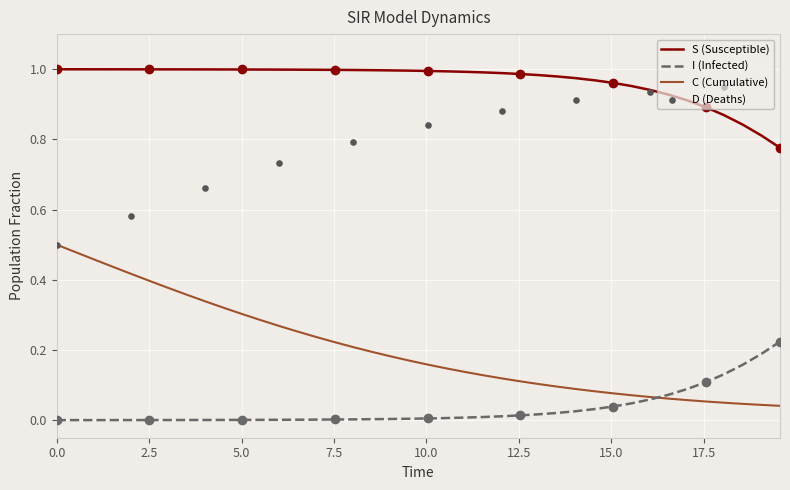

At how many categories does at least one series exceed 0?

40